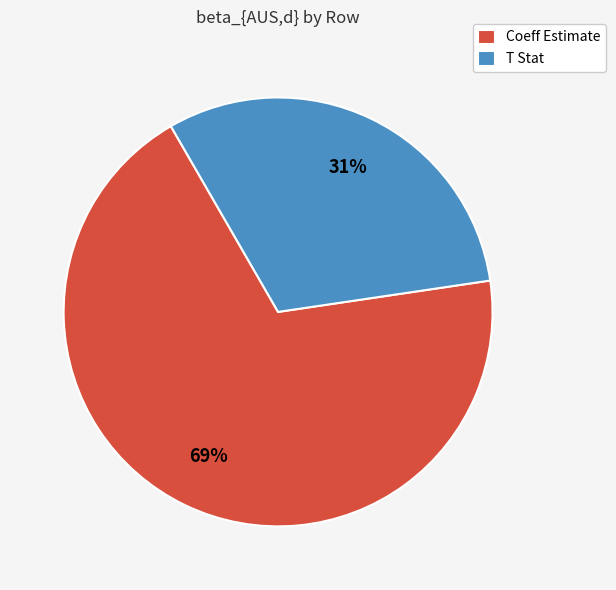

Which has a higher value, Coeff Estimate or T Stat?

Coeff Estimate